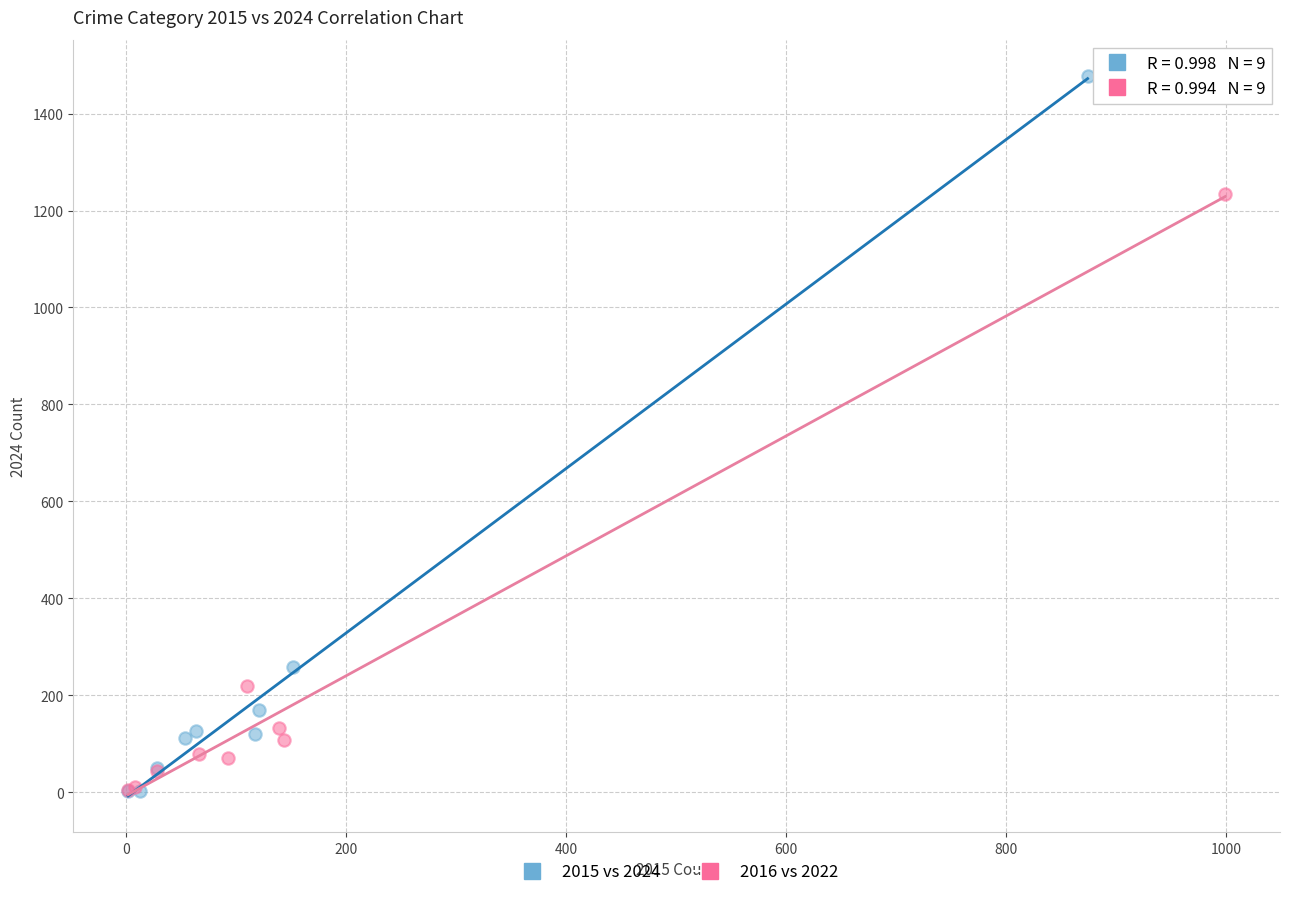

Which series has the widest spread of Y values?

2015 vs 2024